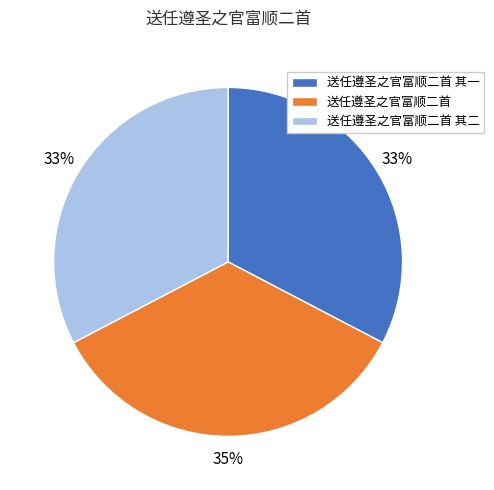

What is the largest slice in the pie chart?

送任遵圣之官富顺二首